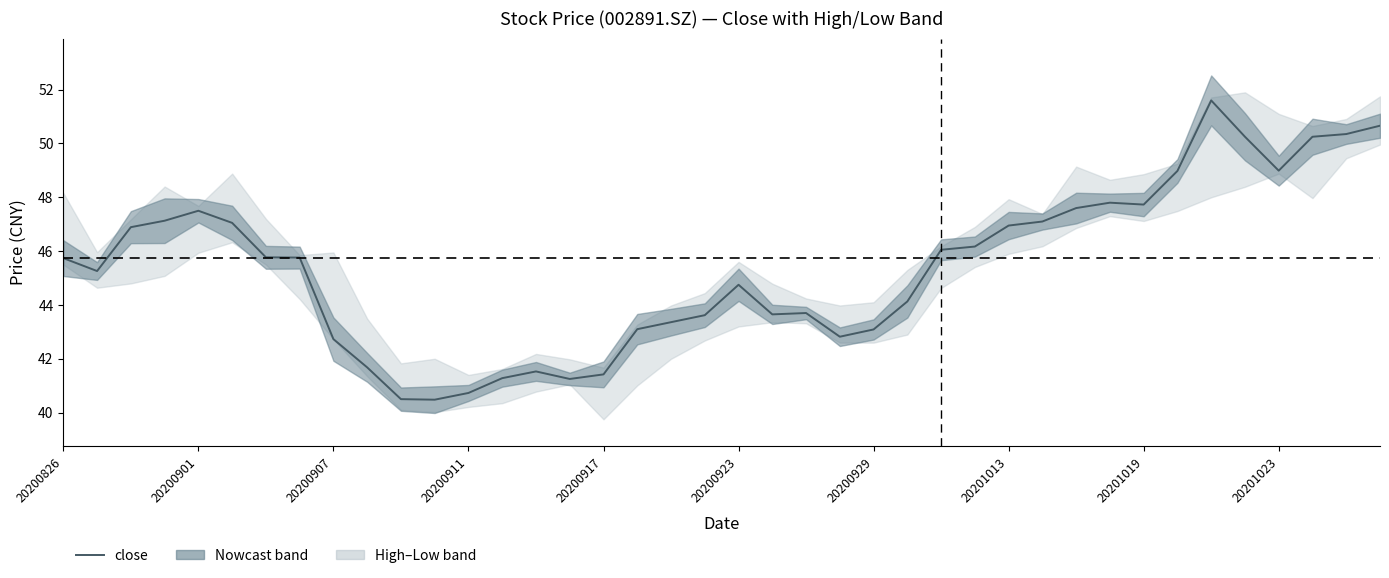

How many data points are less than 45?

18